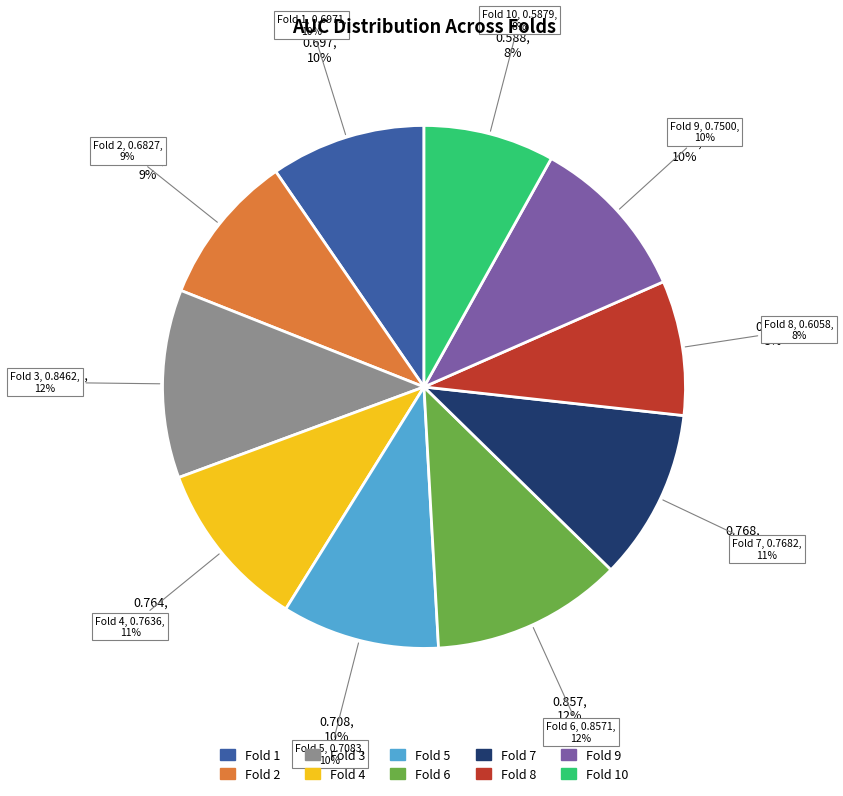

Rank the categories by value from lowest to highest.

Fold 10, Fold 8, Fold 2, Fold 1, Fold 5, Fold 9, Fold 4, Fold 7, Fold 3, Fold 6